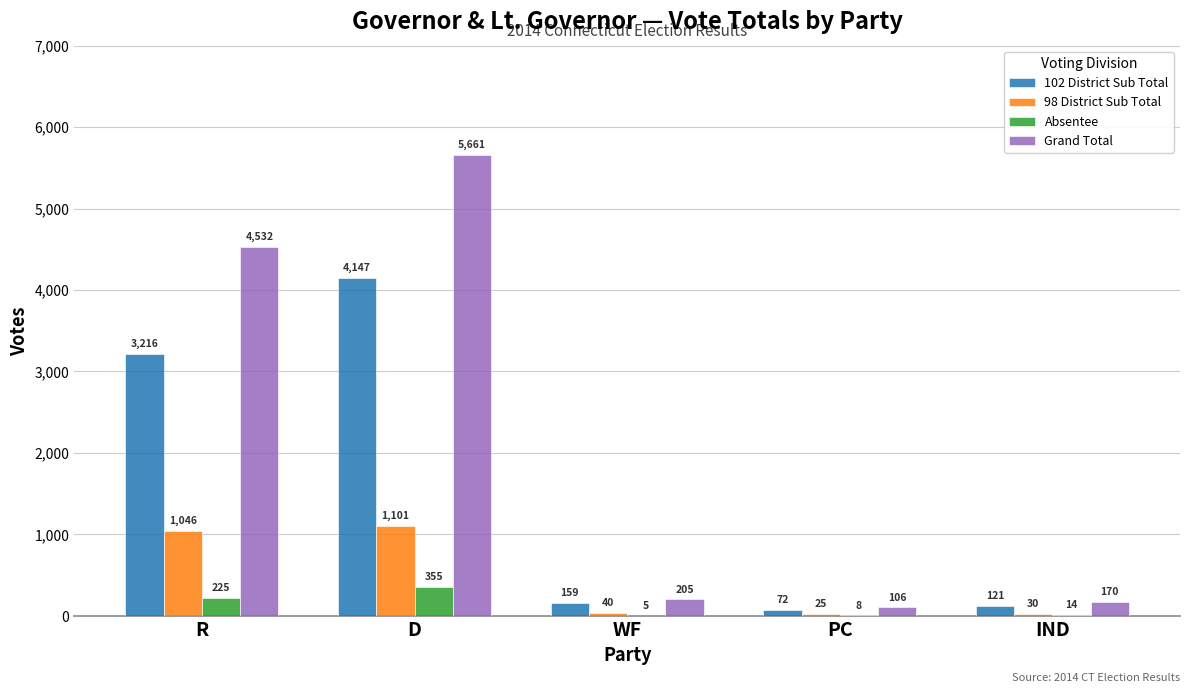

True or false: 98 District Sub Total has a value of 40 at WF.

True